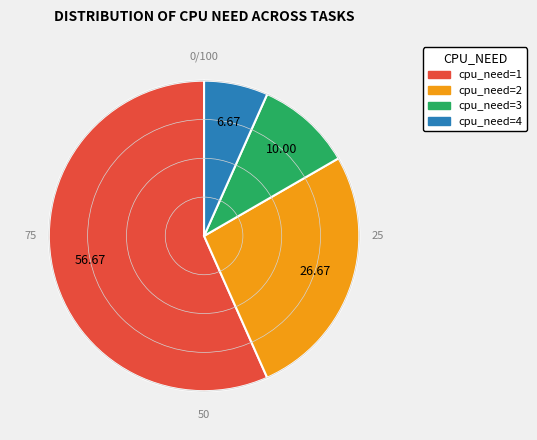

Does cpu_need=2 represent more than half of the total?

No